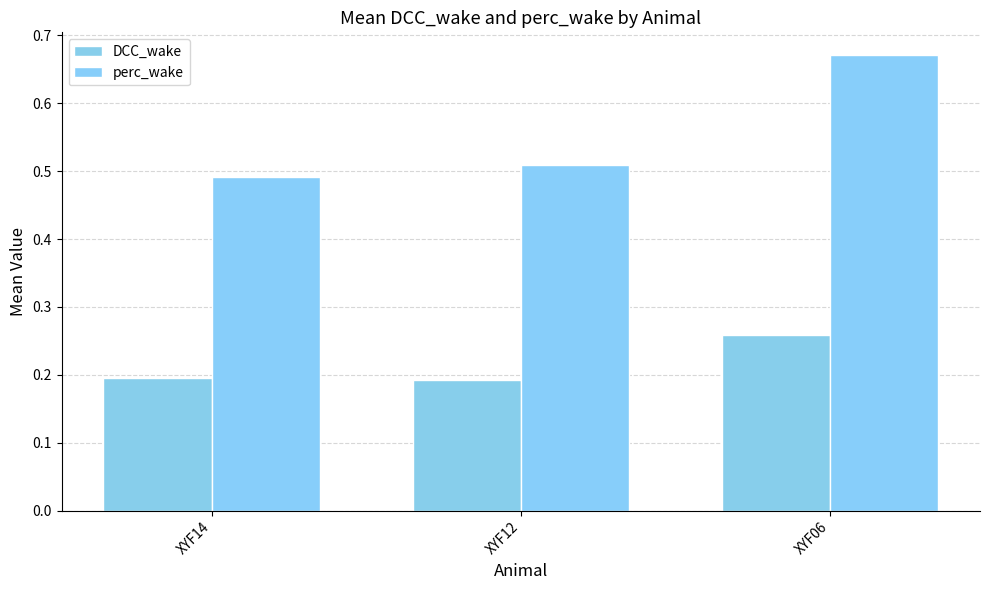

Between XYF12 and XYF06, which is larger?

XYF06